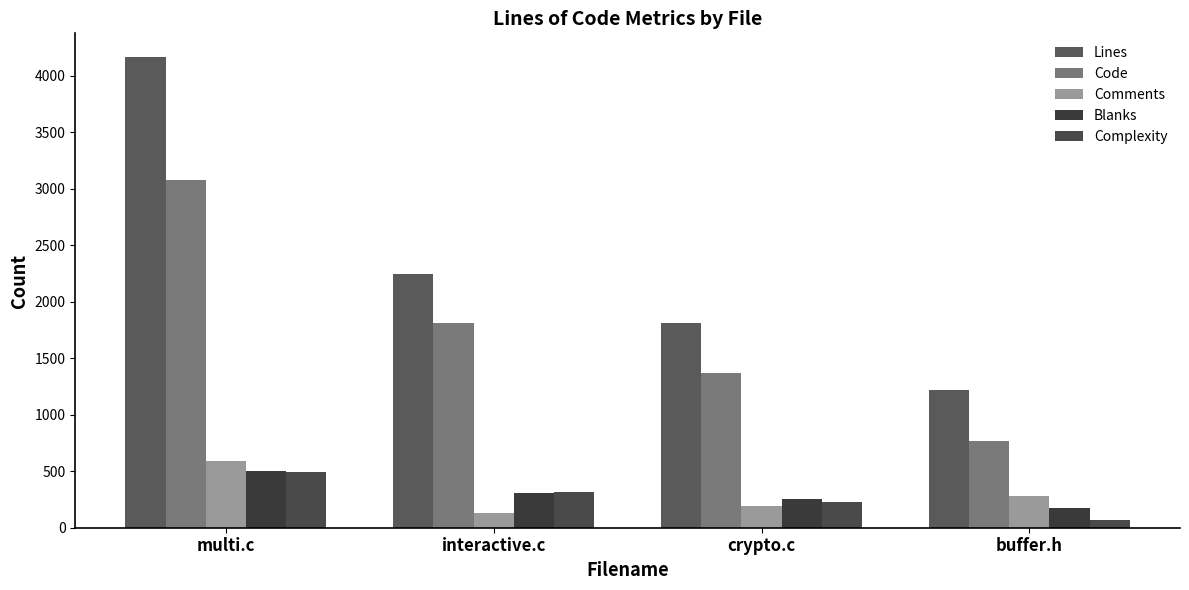

How many data points in Complexity are less than 314?

2